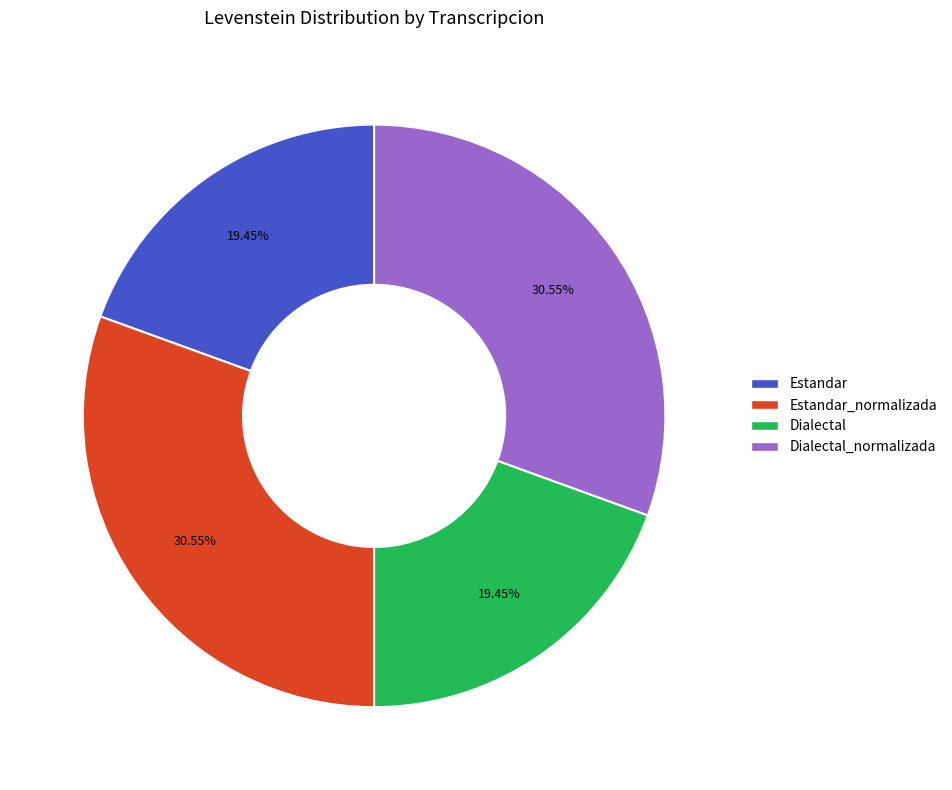

Which has a higher value, Dialectal_normalizada or Dialectal?

Dialectal_normalizada